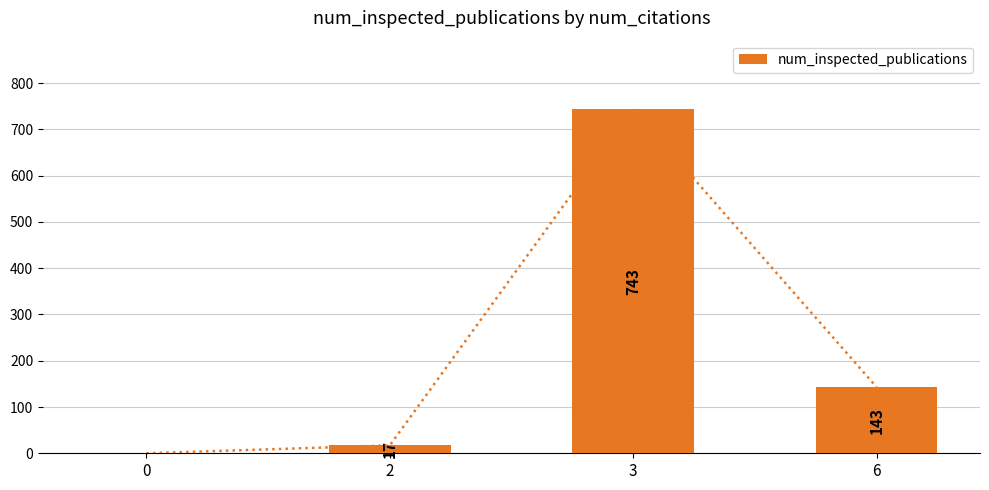

List the labels in order of value, largest first.

3, 6, 2, 0